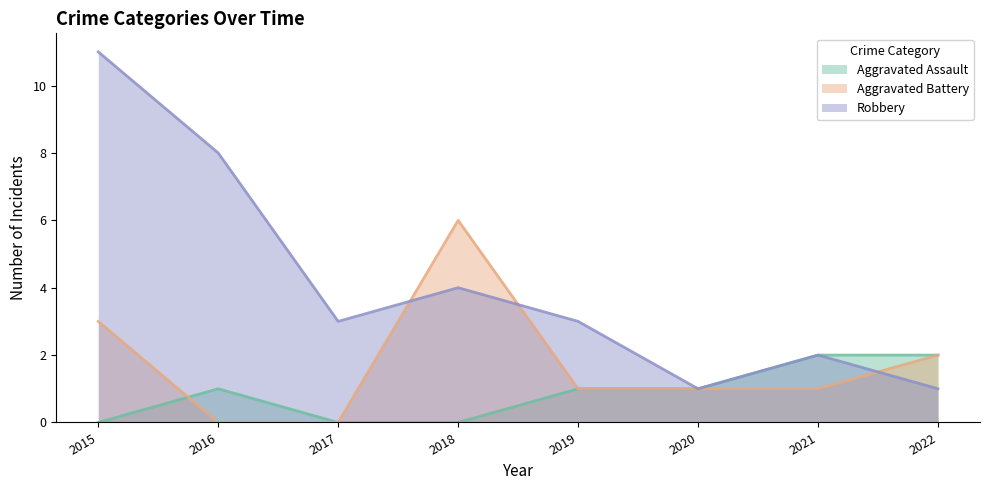

What is the difference between the Robbery values at 2016 and 2017?

5